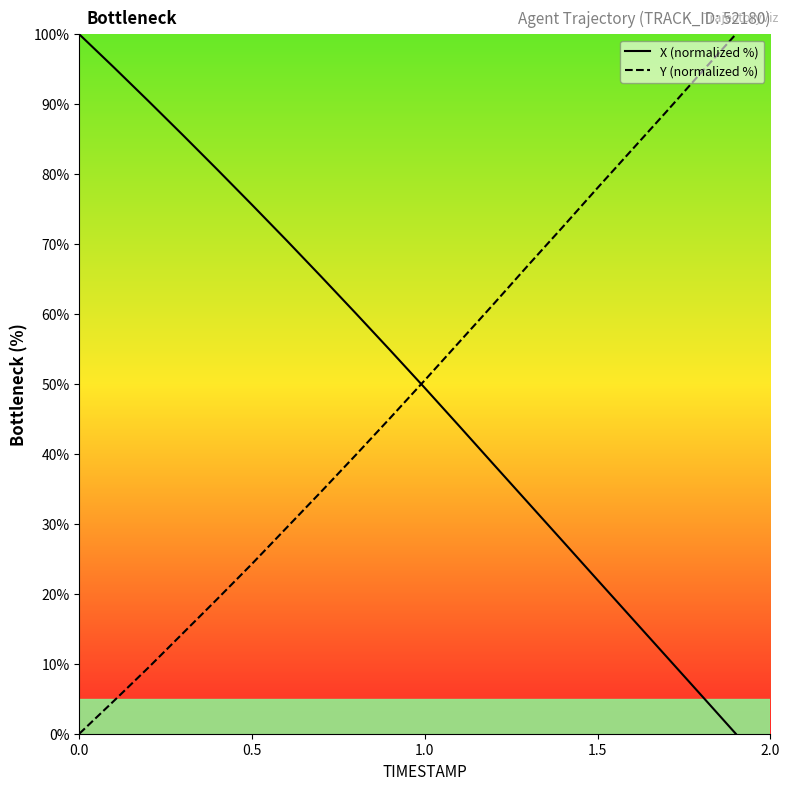

How many values in the X (normalized %) series exceed 54?

10